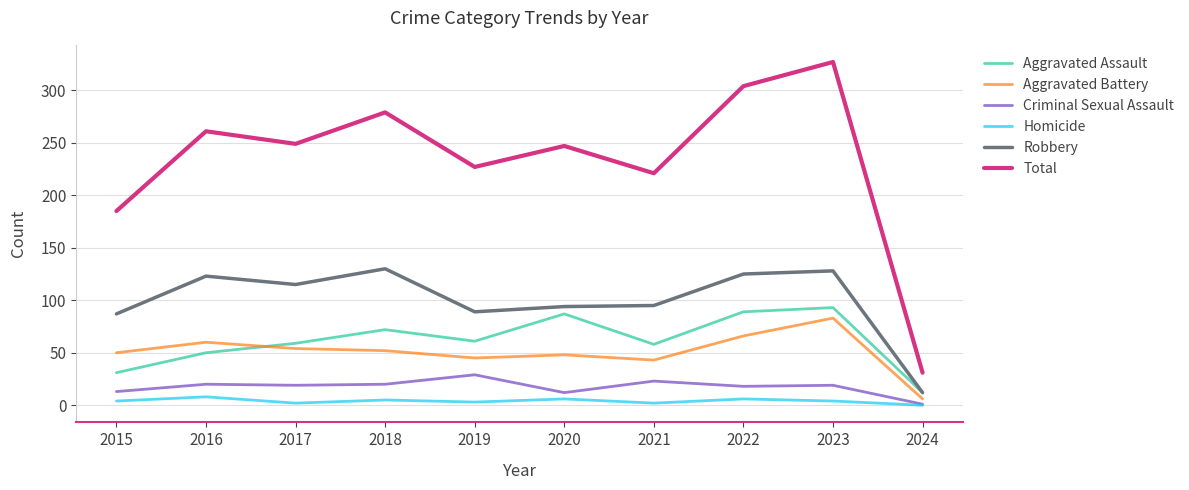

Rank the series at 2017 from lowest to highest value.

Homicide, Criminal Sexual Assault, Aggravated Battery, Aggravated Assault, Robbery, Total